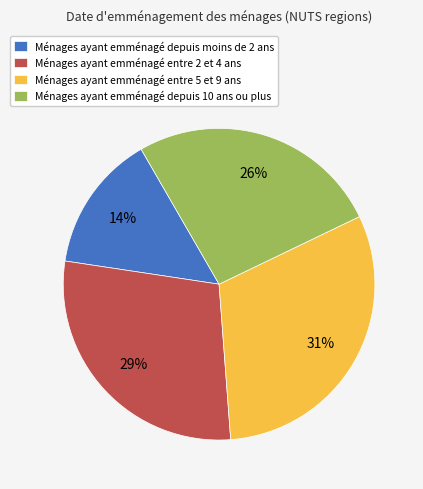

Which slice is the largest?

Ménages ayant emménagé entre 5 et 9 ans